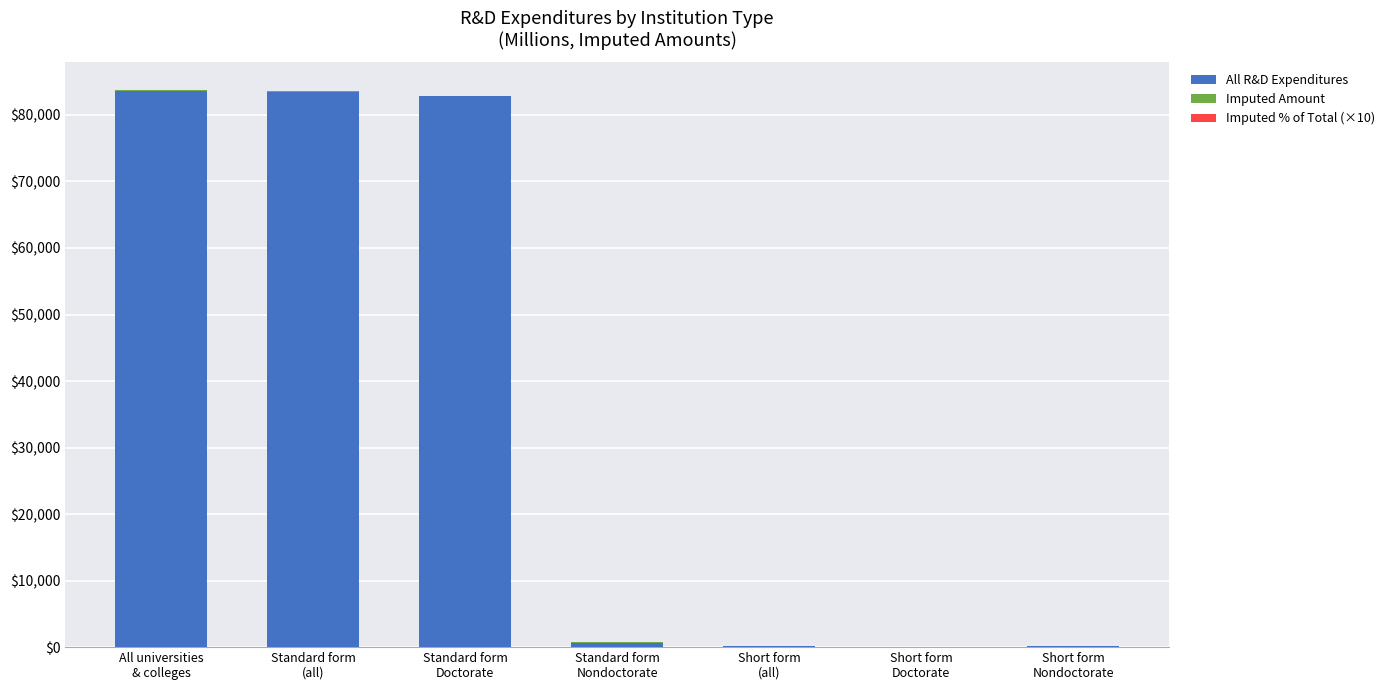

How many data points does each series have?

7